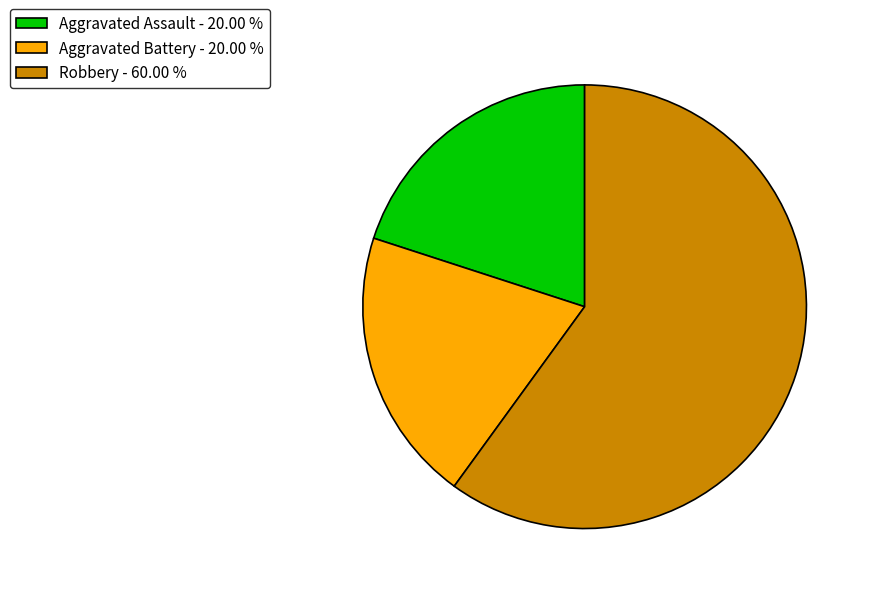

How many segments does this pie chart have?

3